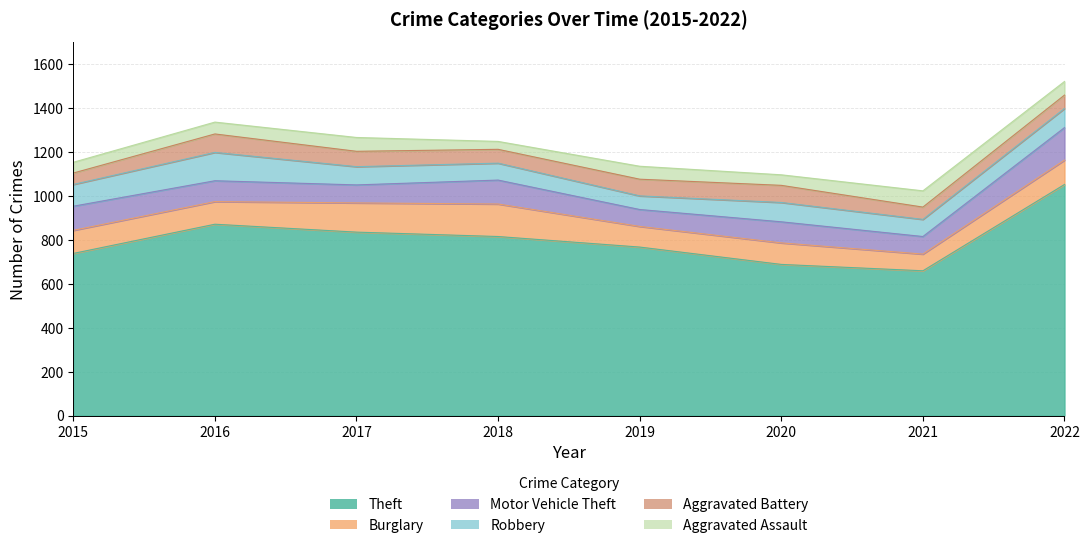

What is the greatest value displayed?

1052